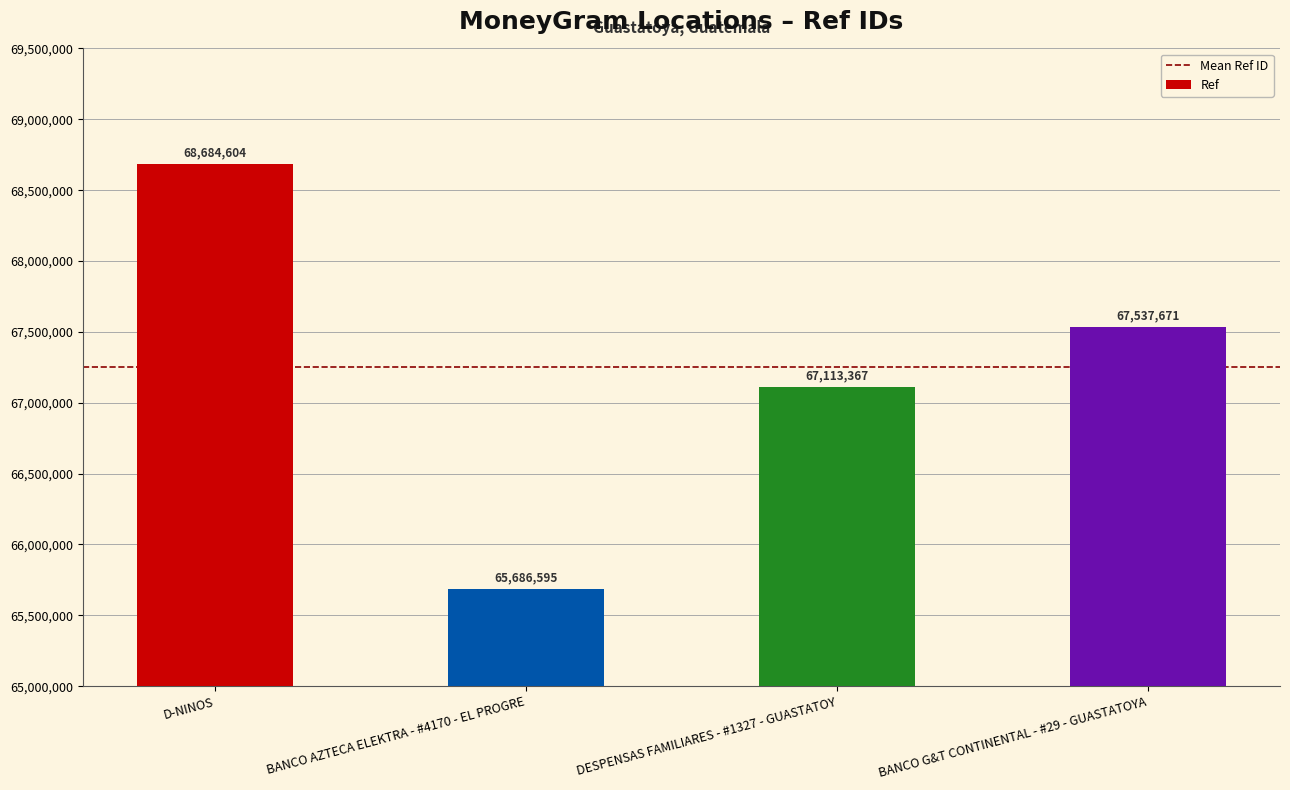

Where does the data first go above 67537671?

D-NINOS